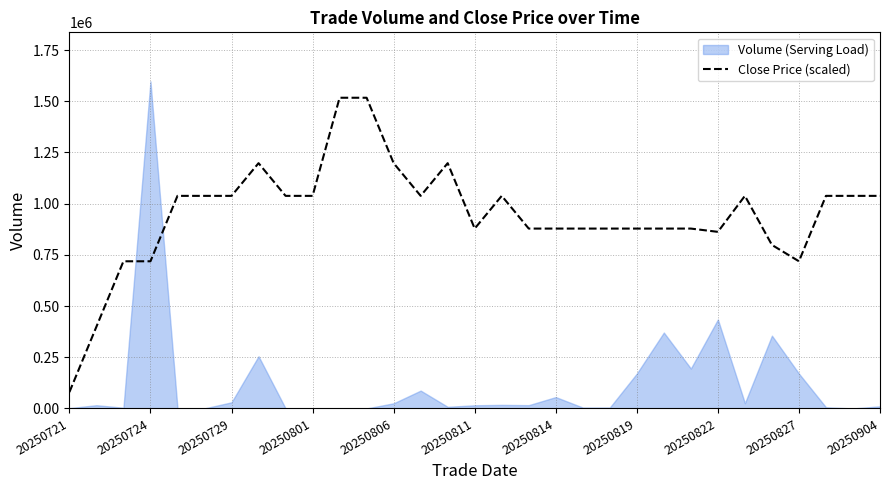

Which category has the lowest value in the Close Price (scaled) series?

20250721